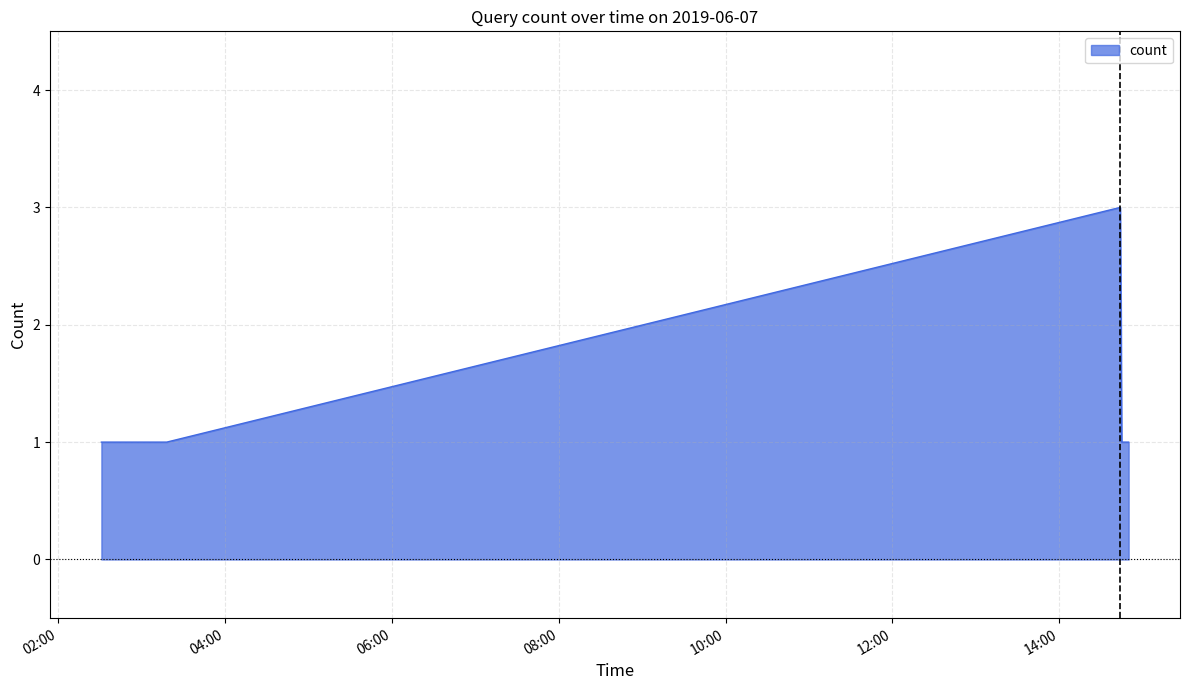

What is the maximum value shown in the chart?

3